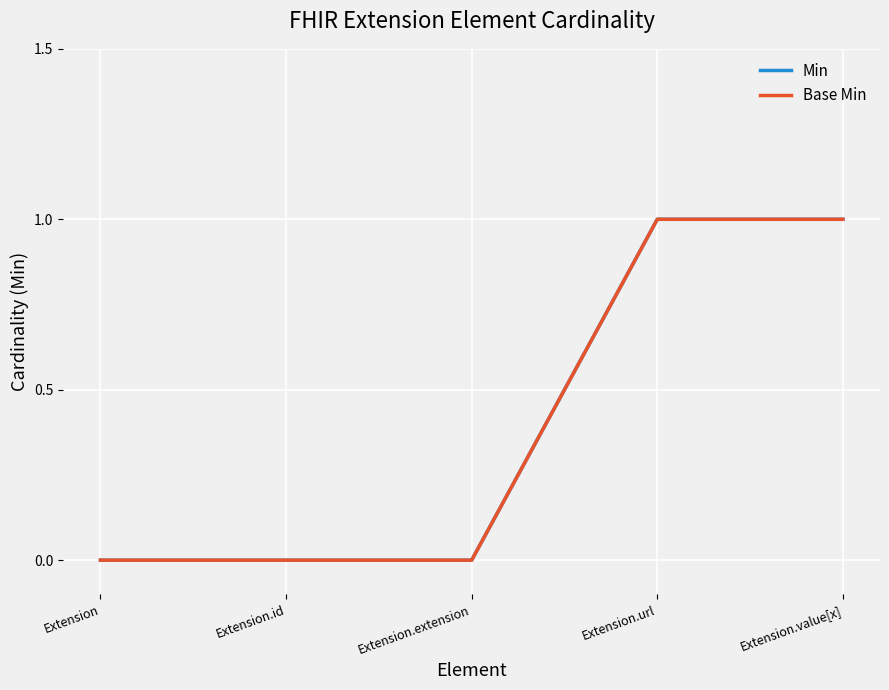

Does the chart display data point markers on the line(s)?

No